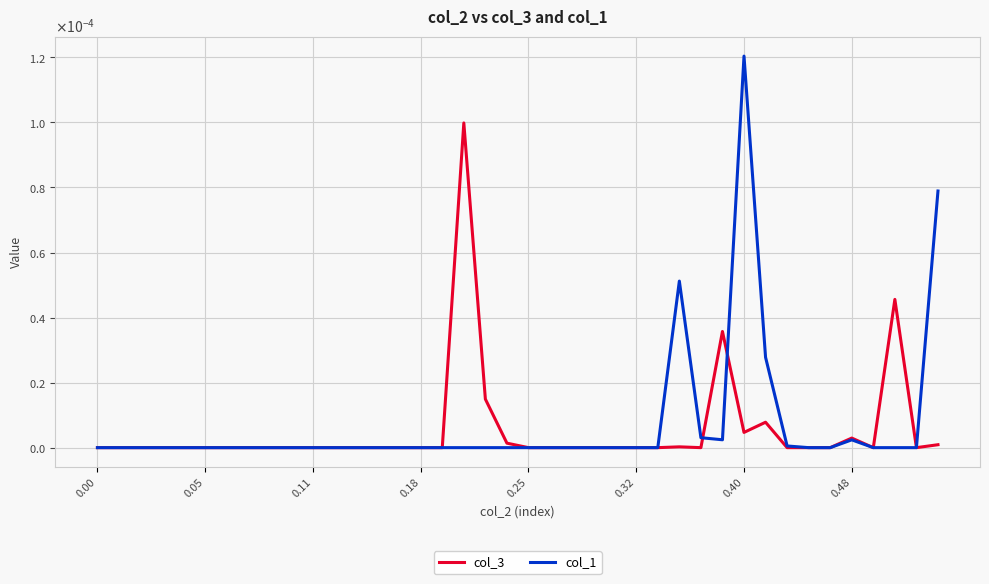

How many times do col_1 and col_3 cross each other?

17